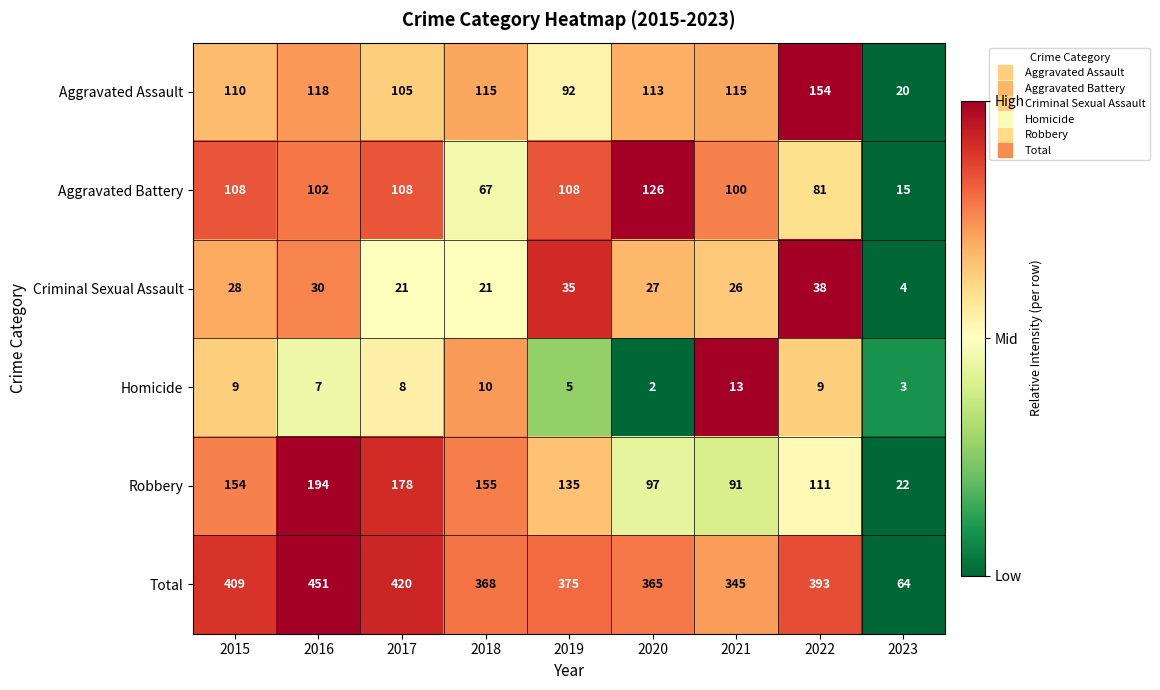

What is the total value across all series at 2022?

786